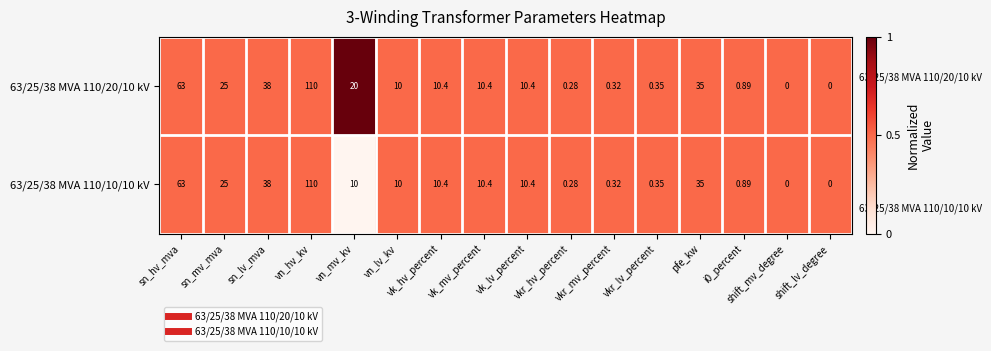

Is the value of 63/25/38 MVA 110/10/10 kV at vn_hv_kv greater than the value of 63/25/38 MVA 110/20/10 kV at sn_mv_mva?

Yes